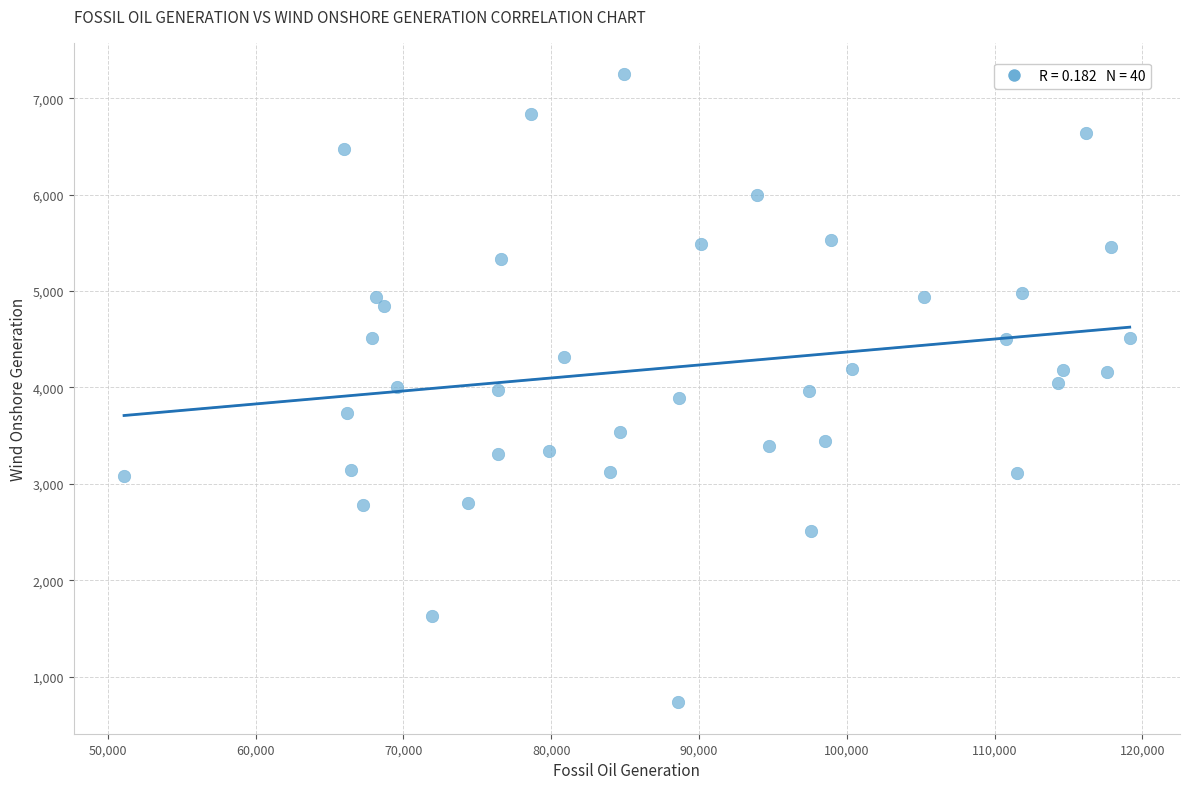

What is the range of X values (max minus min)?

68056.0